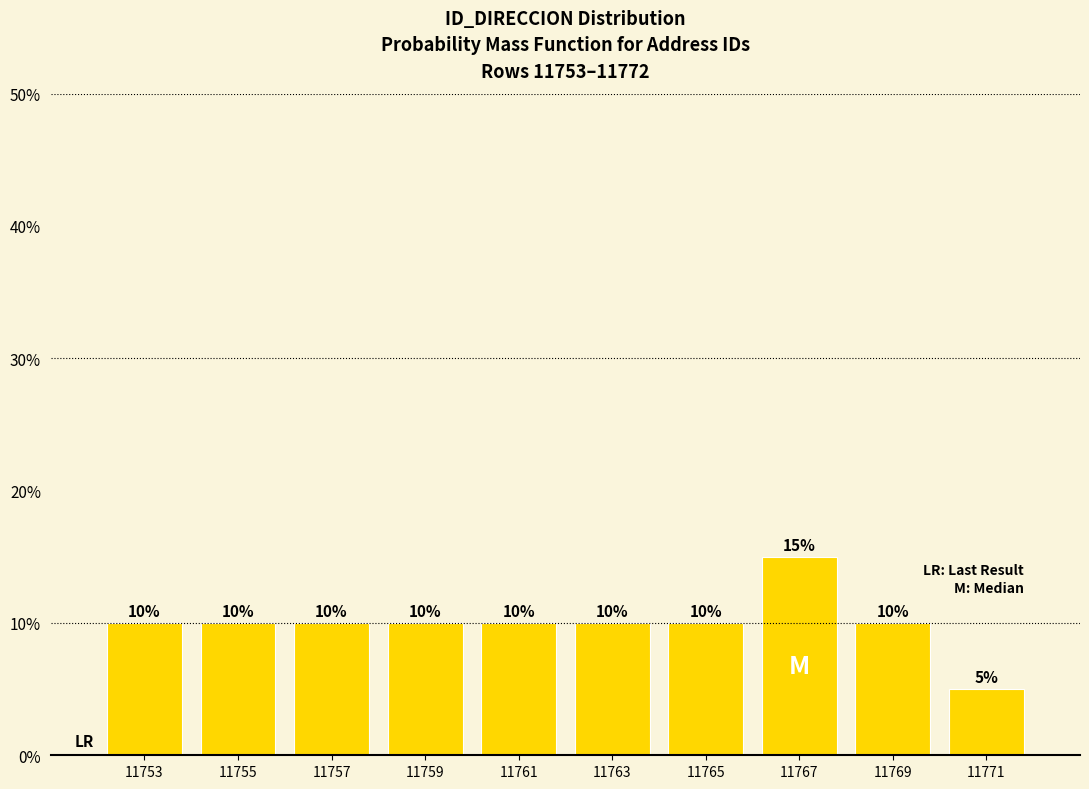

Reading right to left, what are all the values shown in this chart?

11771=5	11769=10	11767=15	11765=10	11763=10	11761=10	11759=10	11757=10	11755=10	11753=10